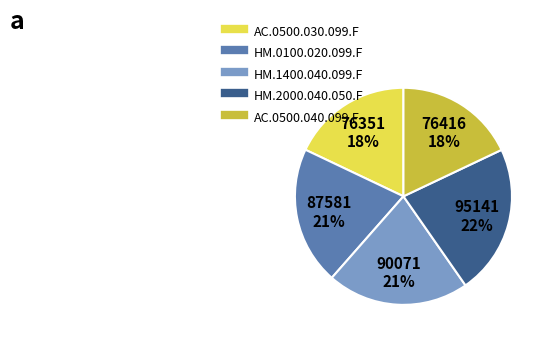

To the nearest percent, what is the difference between the largest and smallest slice percentages?

4%